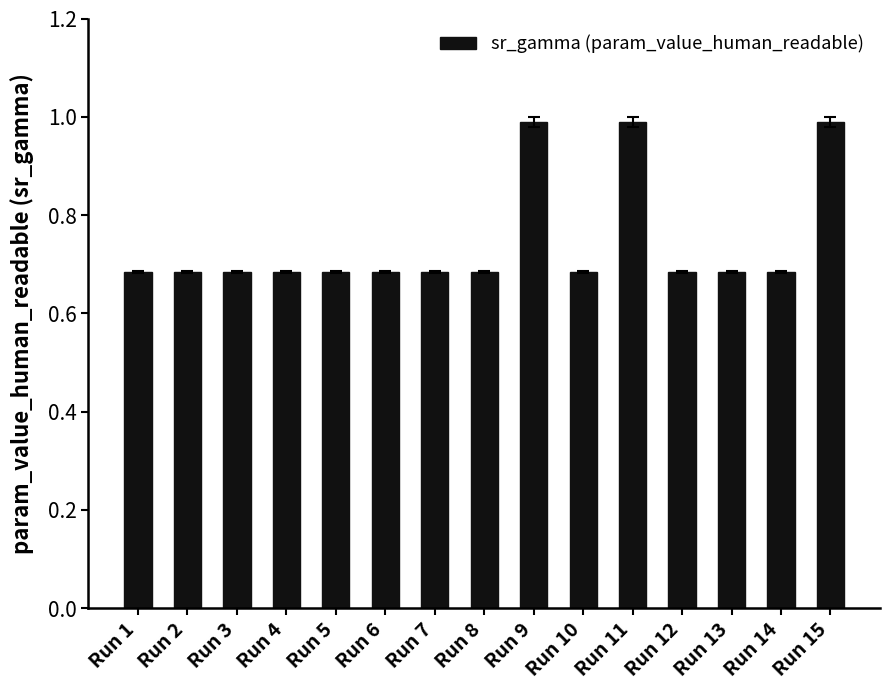

What is the value of the 15th bar from the left?

1.0